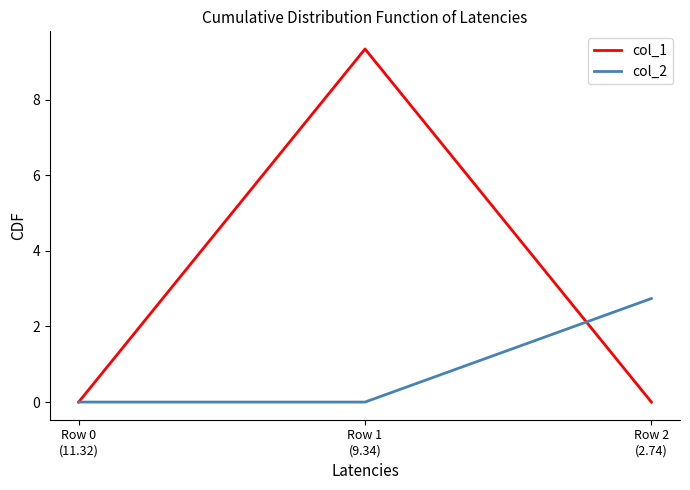

Is it true that col_1 equals 2.2 at Row 1
(9.34)?

False